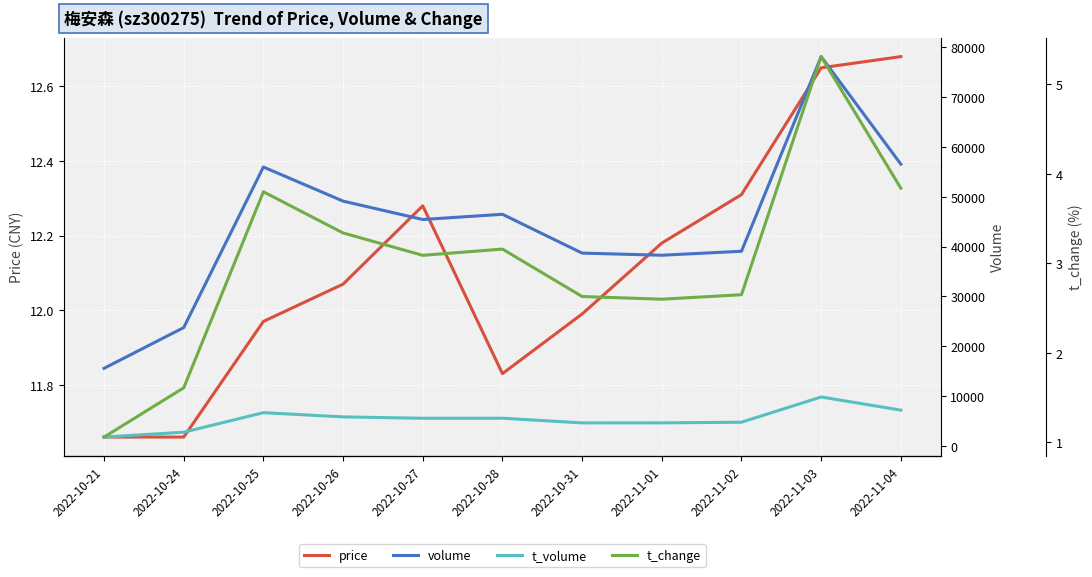

True or false: price has a value of 12.3 at 2022-11-02.

True